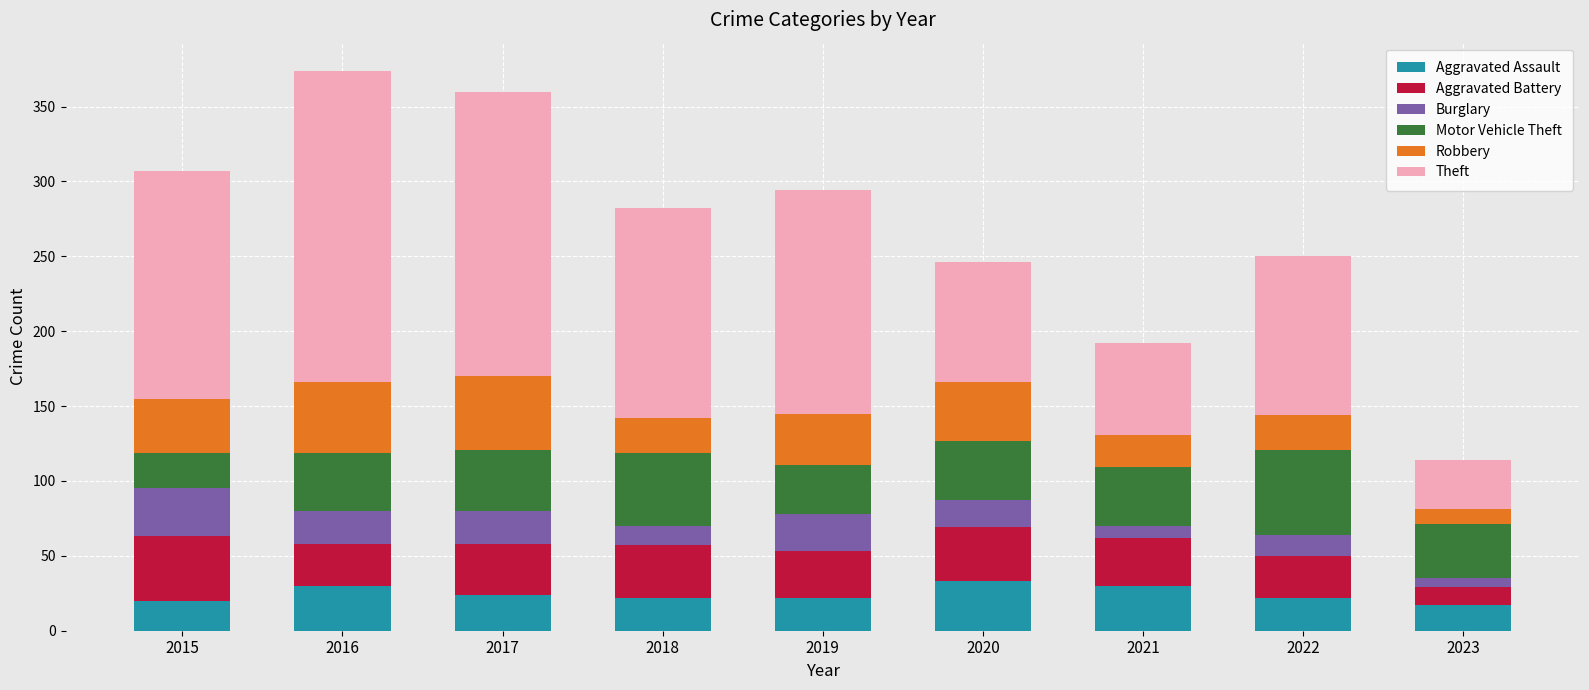

How many distinct data groups are displayed?

6